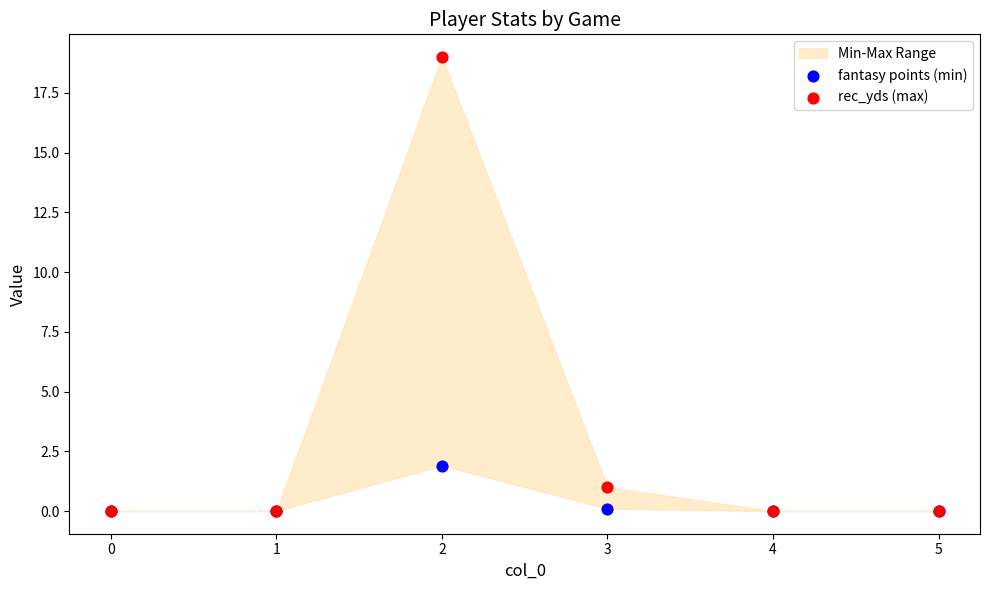

In the rec_yds (max) series, what Y value is closest to 9?

1.0